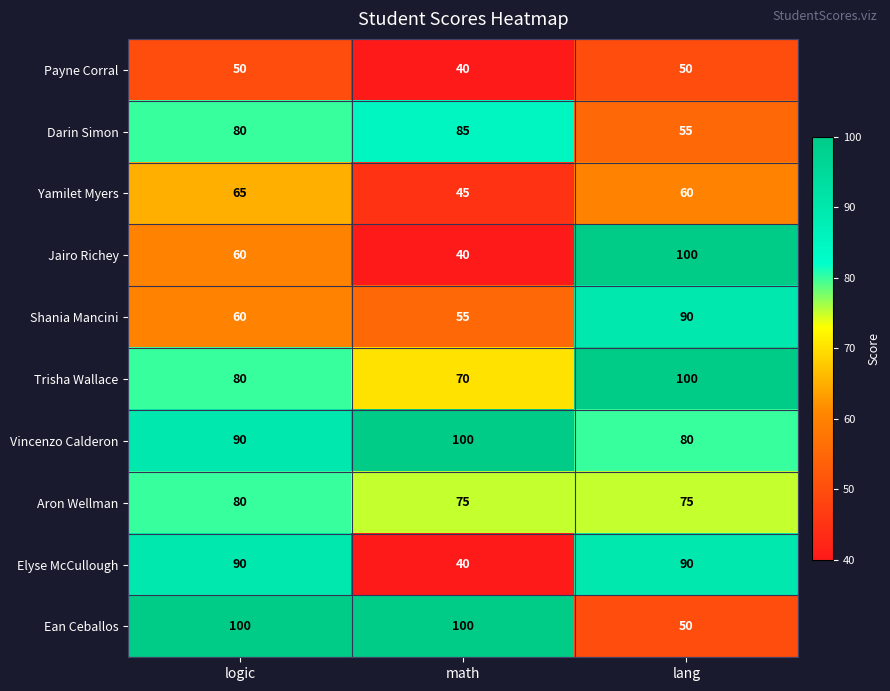

Reading right to left, transcribe all the data shown in this chart.

Payne Corral: lang=50	math=40	logic=50
Darin Simon: lang=55	math=85	logic=80
Yamilet Myers: lang=60	math=45	logic=65
Jairo Richey: lang=100	math=40	logic=60
Shania Mancini: lang=90	math=55	logic=60
Trisha Wallace: lang=100	math=70	logic=80
Vincenzo Calderon: lang=80	math=100	logic=90
Aron Wellman: lang=75	math=75	logic=80
Elyse McCullough: lang=90	math=40	logic=90
Ean Ceballos: lang=50	math=100	logic=100